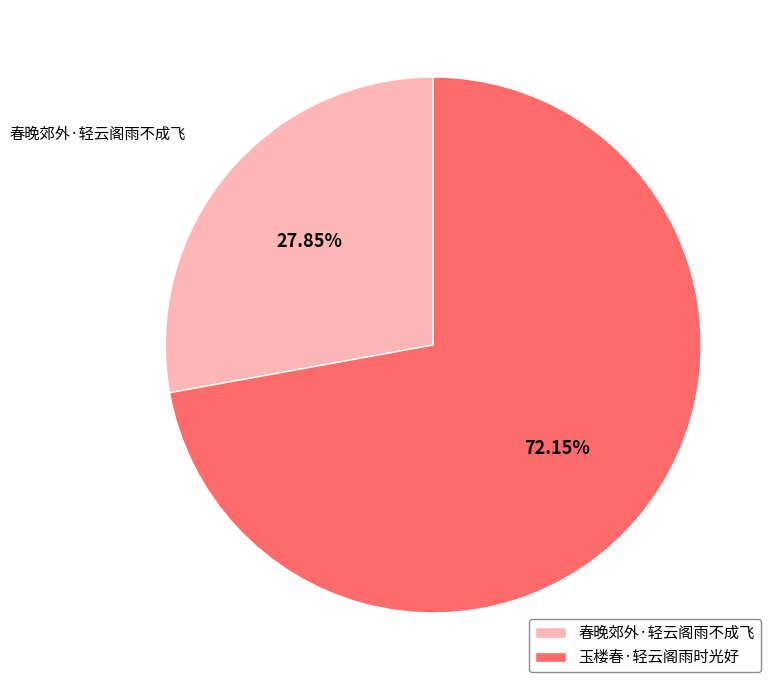

Approximately how many times larger is the value at 春晚郊外·轻云阁雨不成飞 compared to 玉楼春·轻云阁雨时光好?

0.4